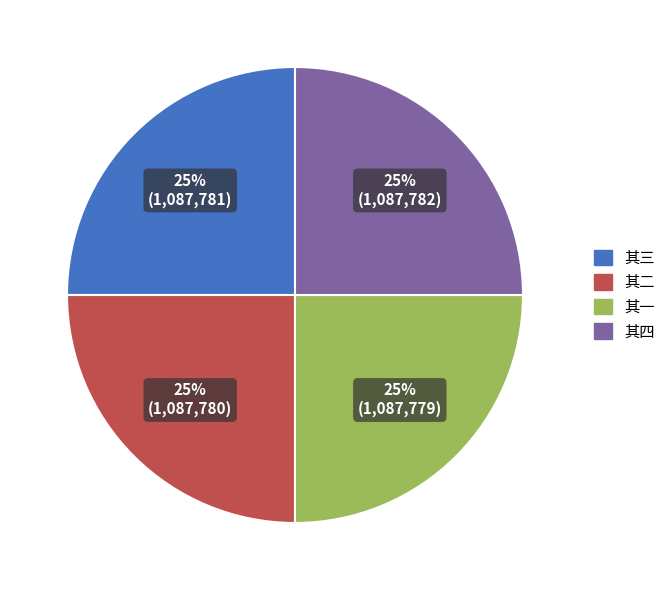

To the nearest percent, what percentage of the pie is 其二?

25%